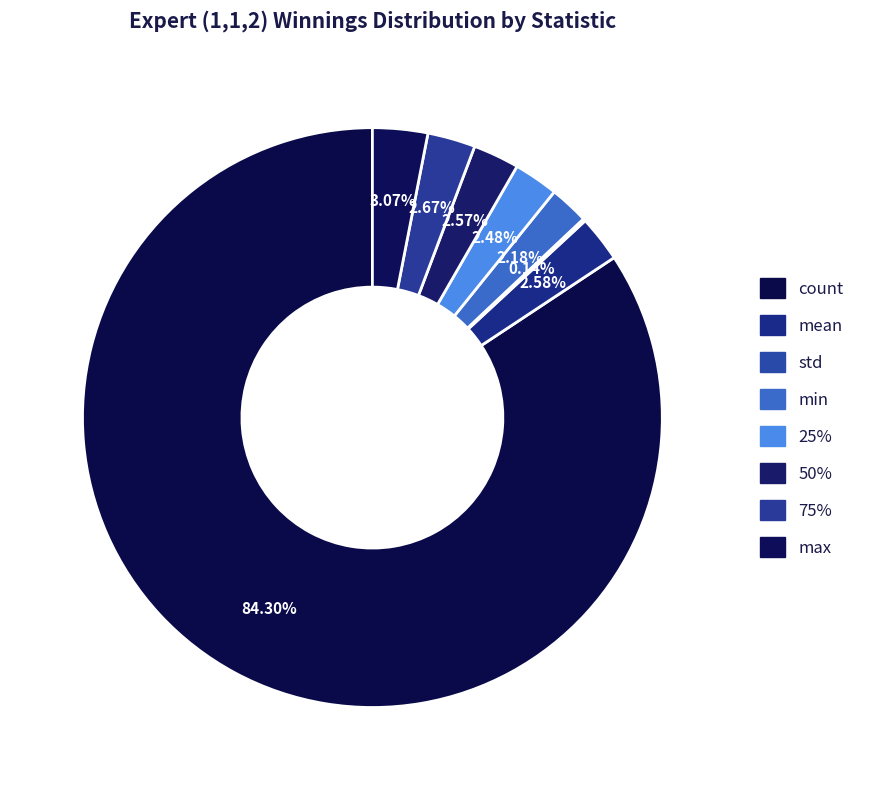

Rank the categories by value from highest to lowest.

count, max, 75%, mean, 50%, 25%, min, std